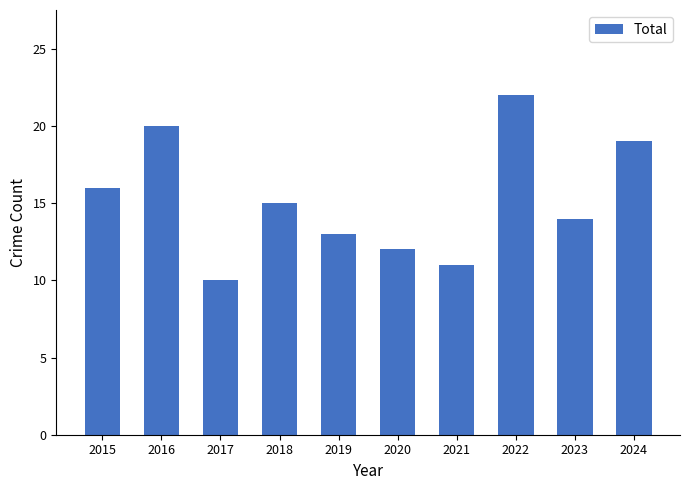

What is the ratio of the value at 2022 to the value at 2024?

1.2